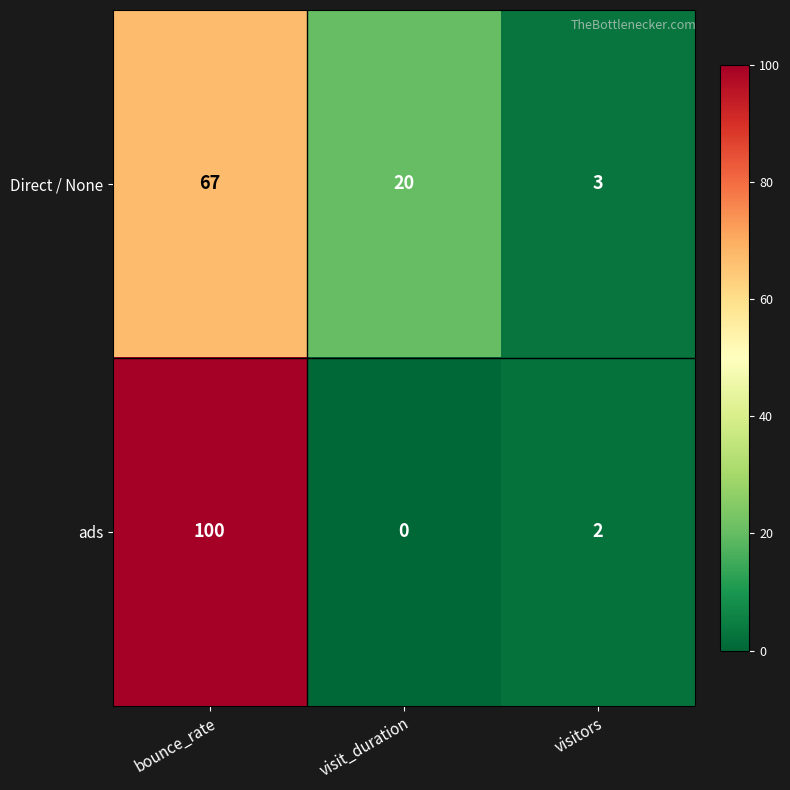

Rank the series by their average value, from lowest to highest.

Direct / None, ads